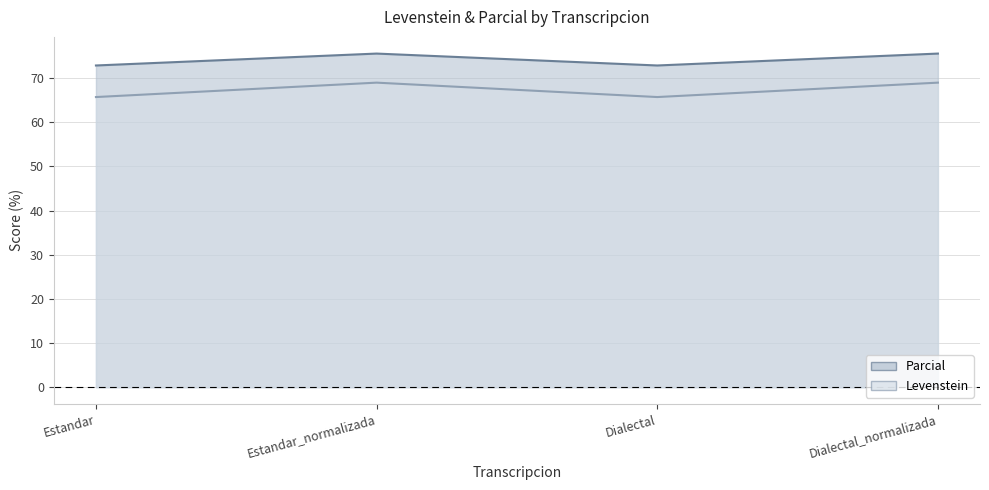

True or false: Levenstein and Parcial intersect in this chart.

False